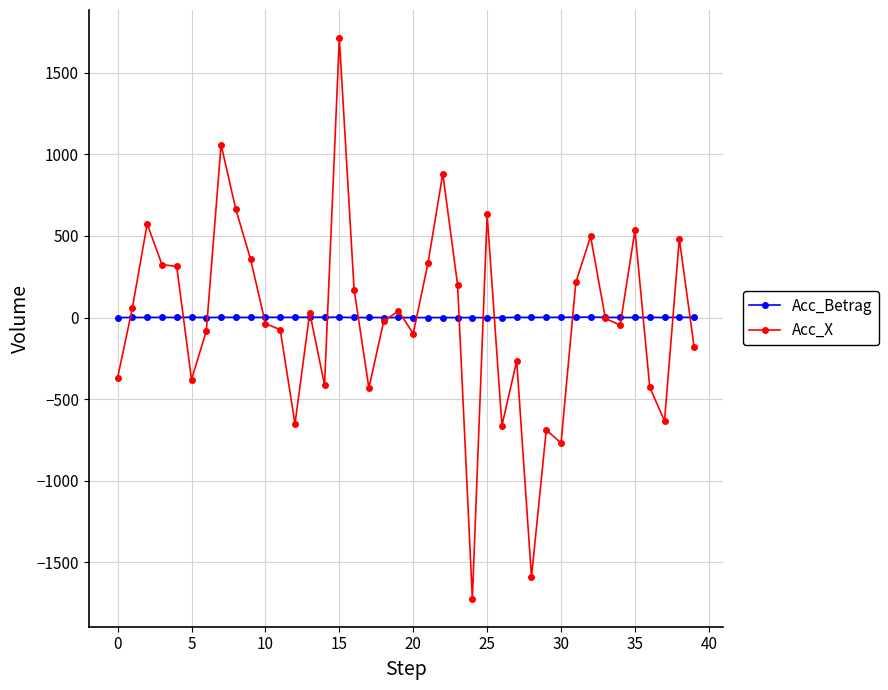

Which series has the largest range (max minus min)?

Acc_X